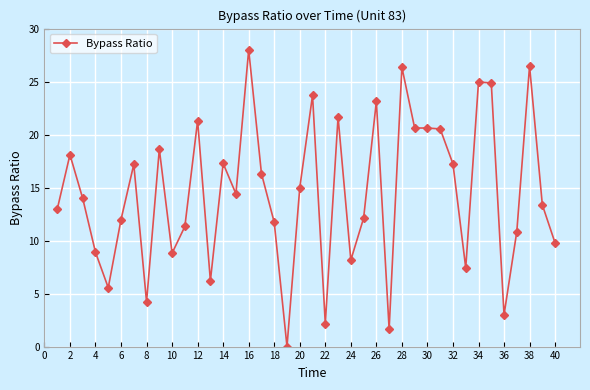

Does the chart display data point markers on the line(s)?

Yes